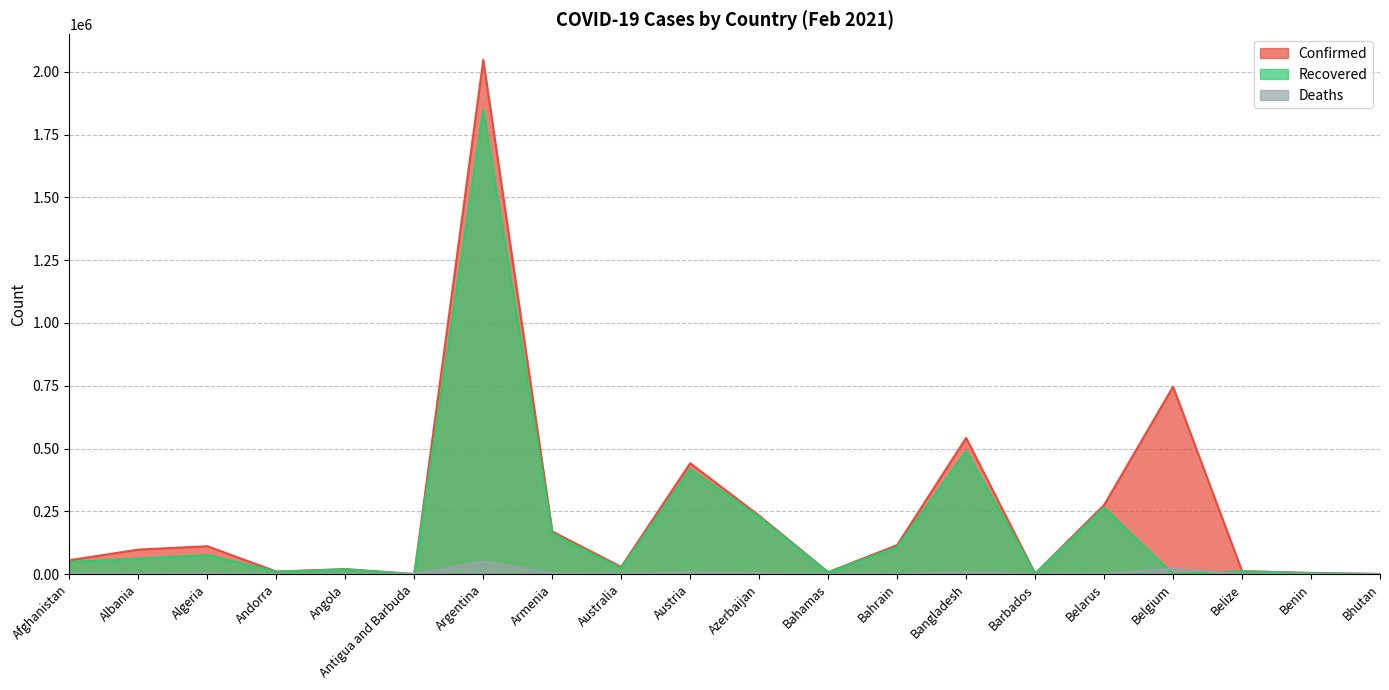

How many categories are shown in the chart?

20